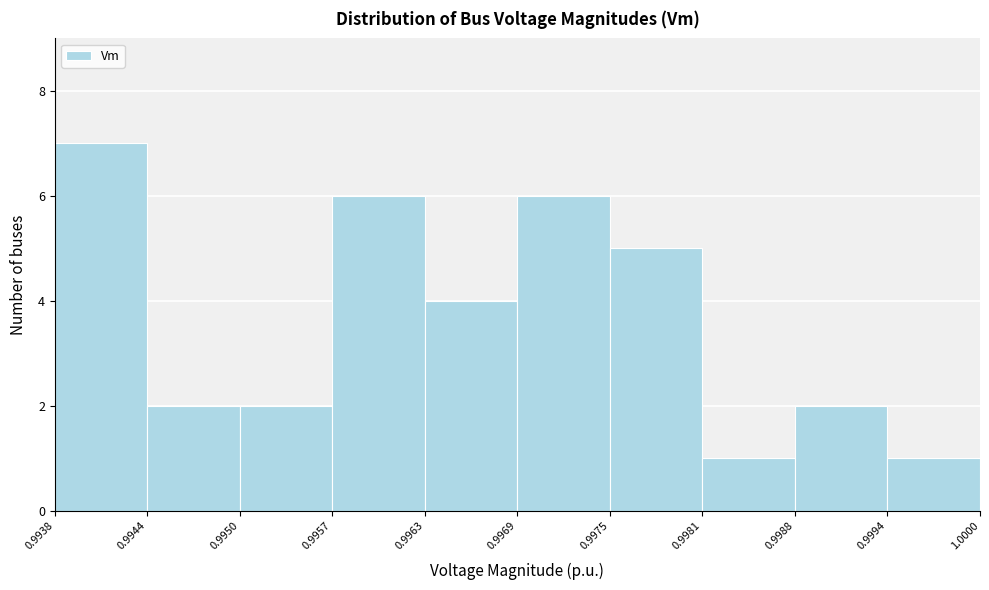

What is the height of the bar covering 0.9957 to 0.9963 on the x-axis? The values are not printed on the chart, so give them approximately, as read against the axis.

6